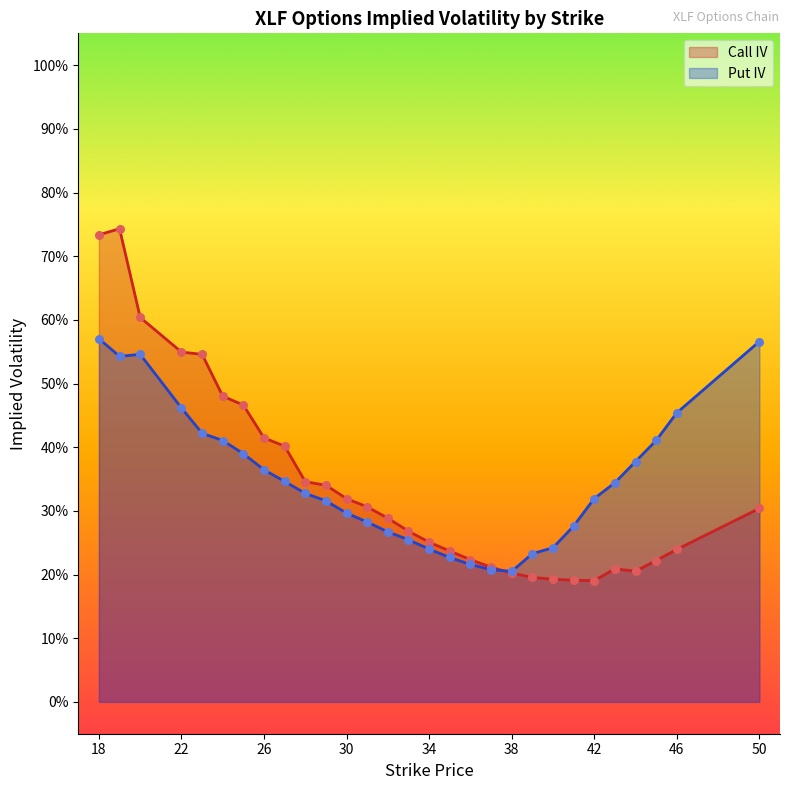

Which series contains the highest Y value?

Call IV